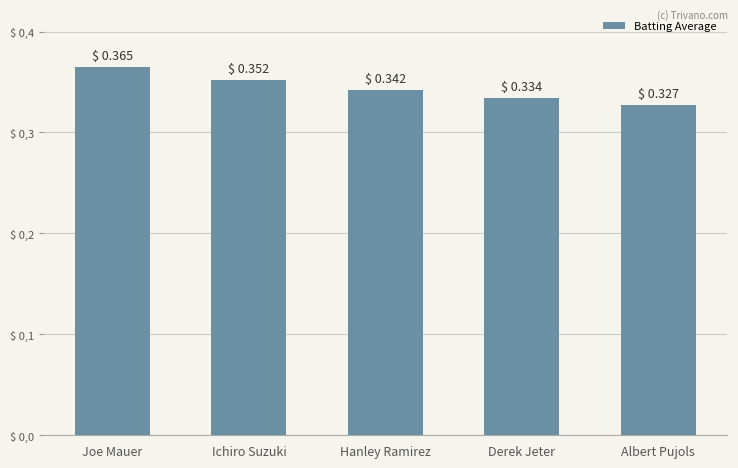

What is the label of the 1st bar from the right?

Albert Pujols